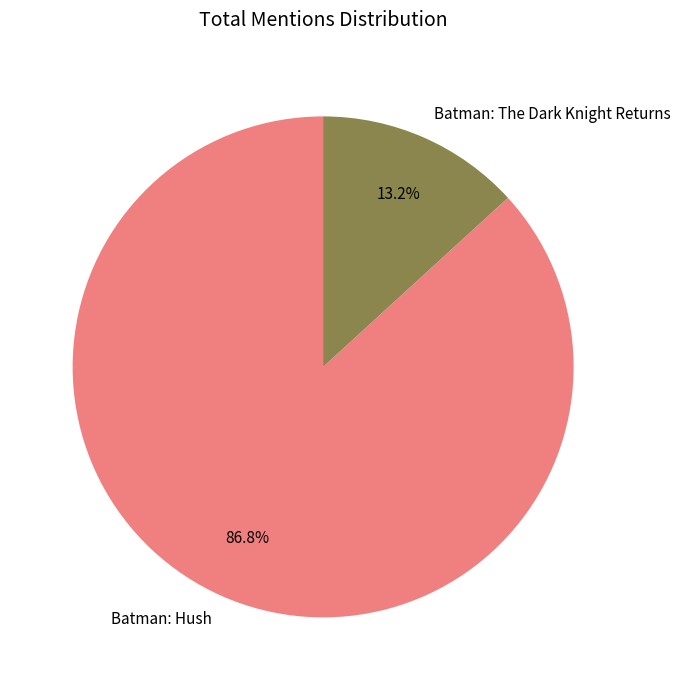

What is the ratio of the value at Batman: The Dark Knight Returns to the value at Batman: Hush?

0.2